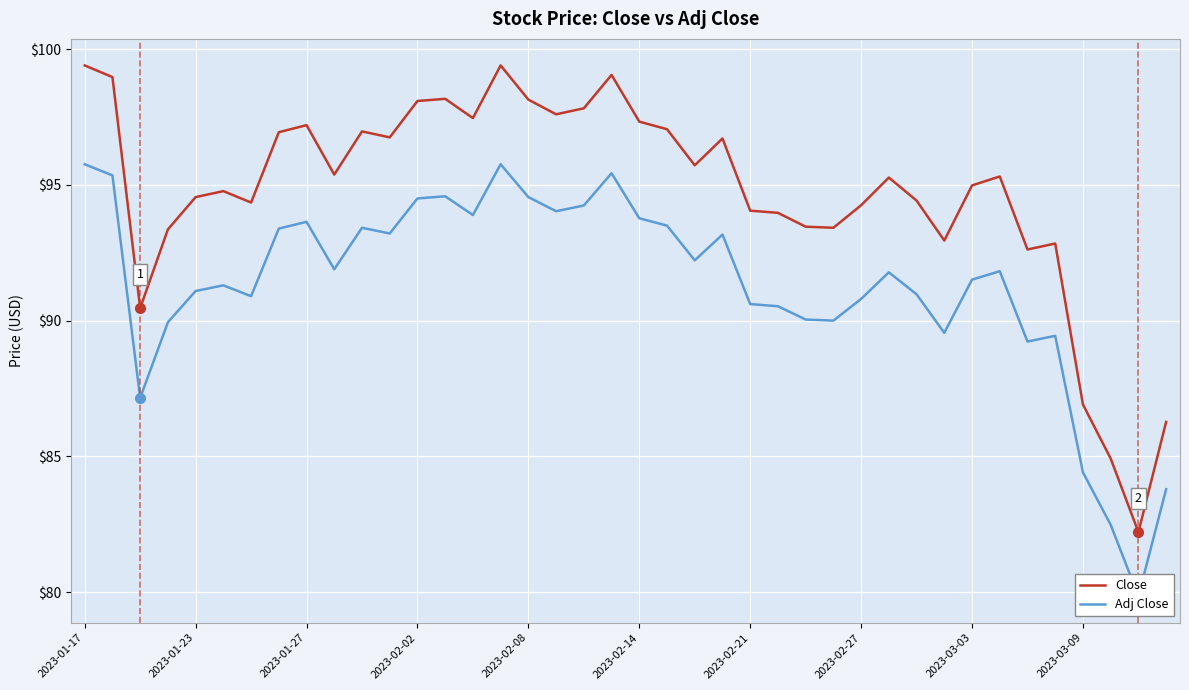

Where does the Close series first go above 95?

2023-01-17